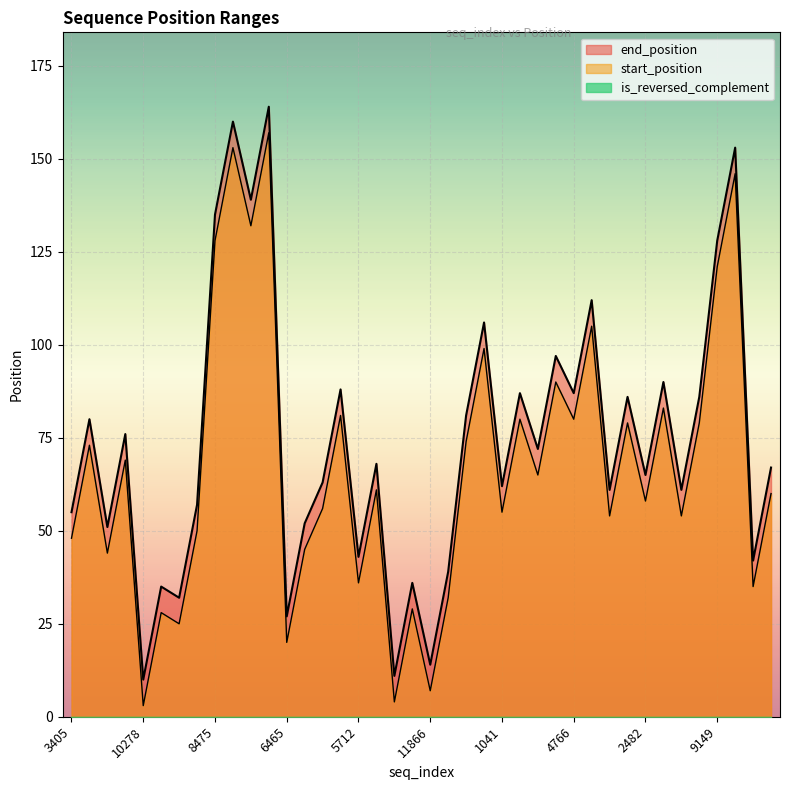

What is the difference between the maximum and minimum values in the end_position series?

154